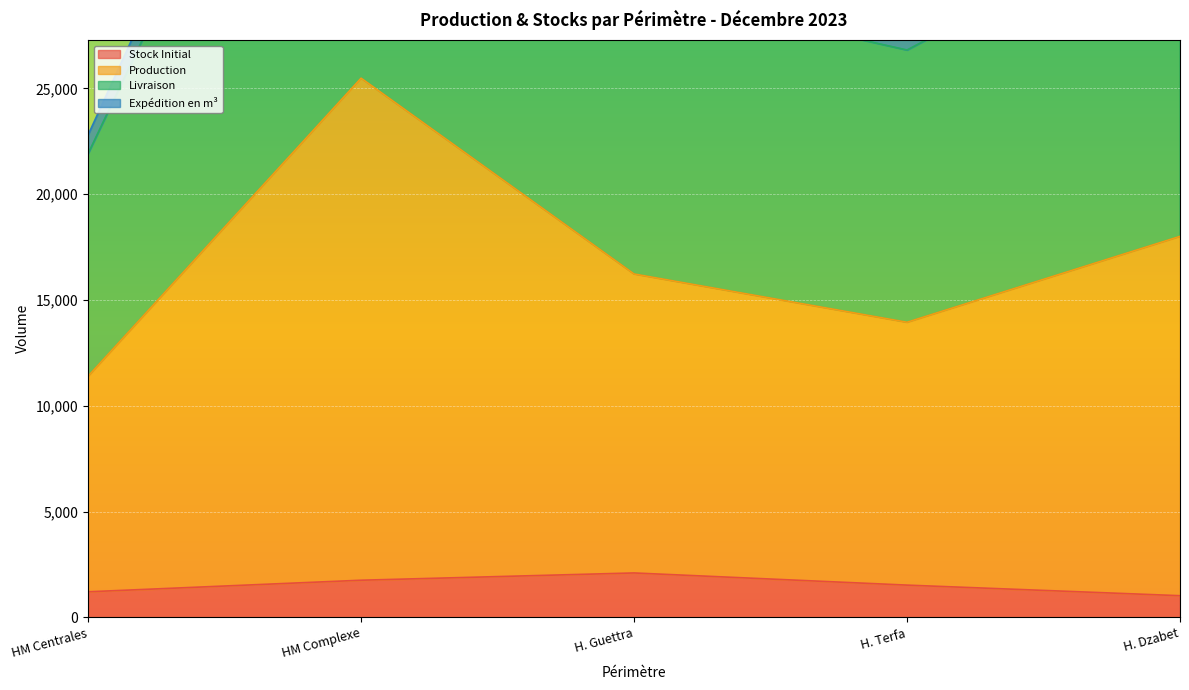

What is the lowest value of the Stock Initial series?

1025.7